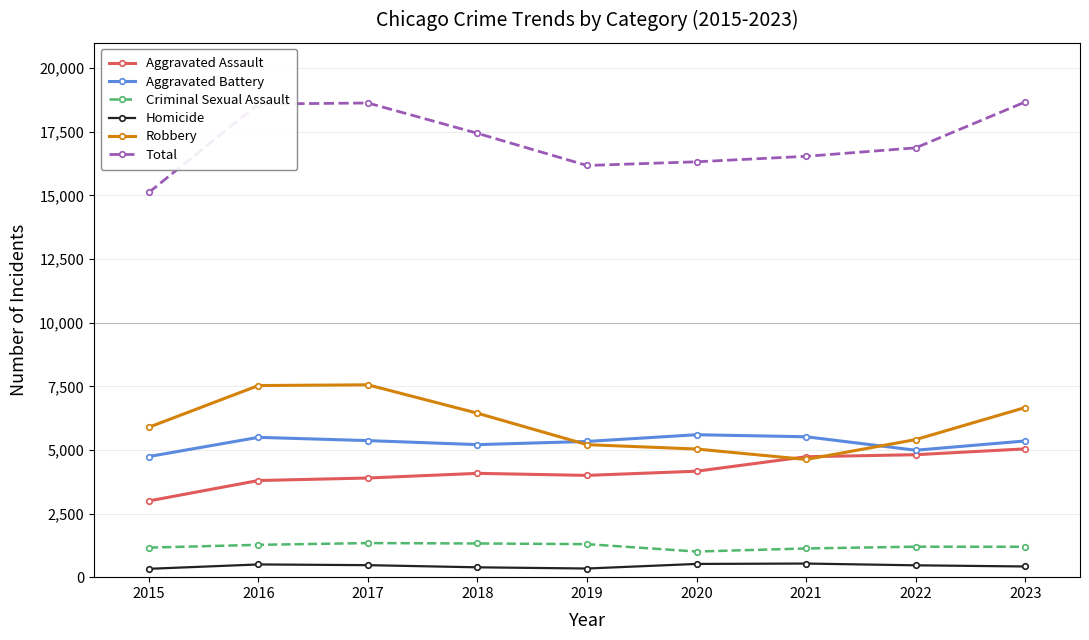

What is the maximum value shown in the chart?

18676